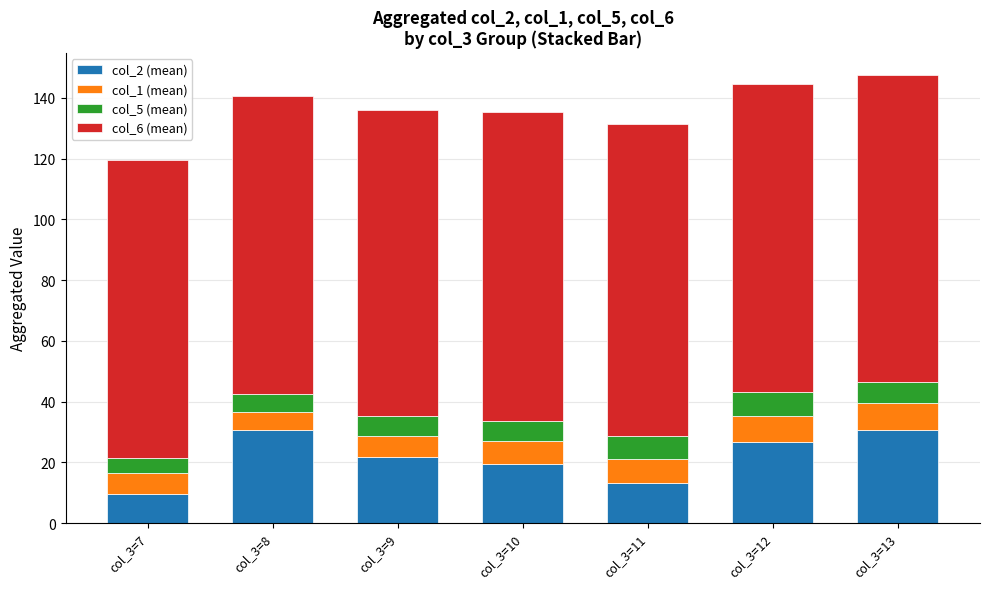

What is the total value across all series at col_3=12?

144.5